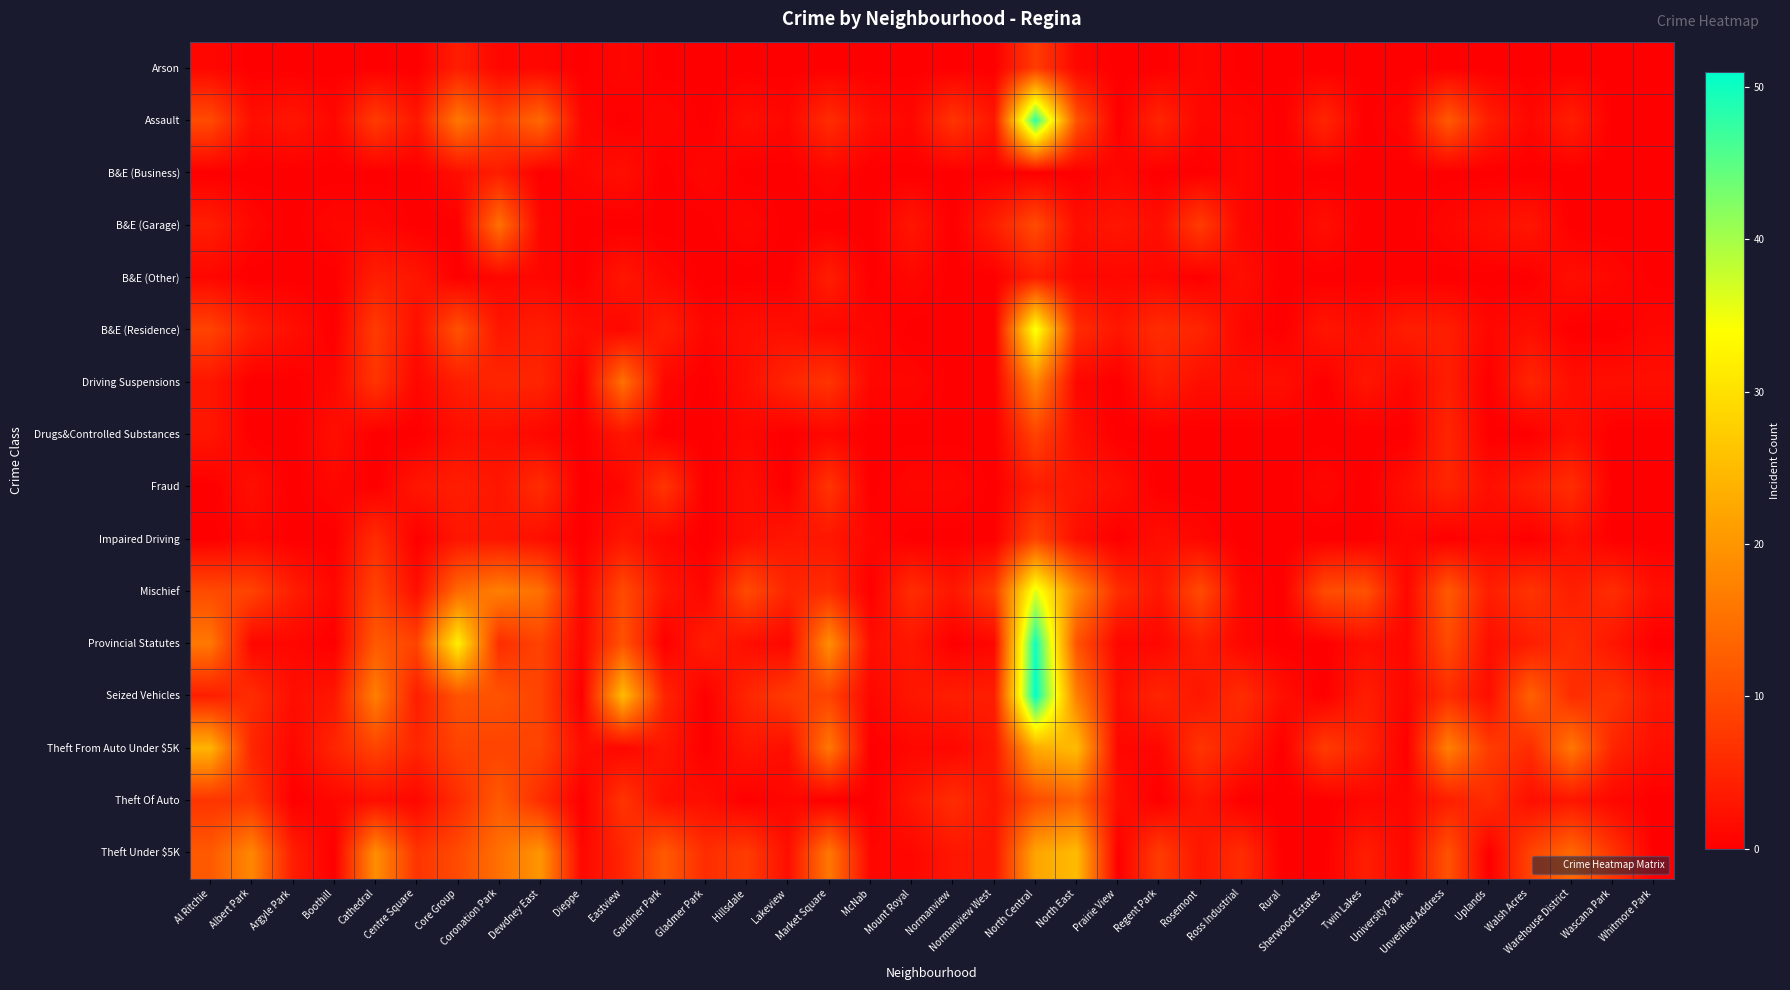

Between Unverified Address and Al Ritchie, which is larger?

Al Ritchie